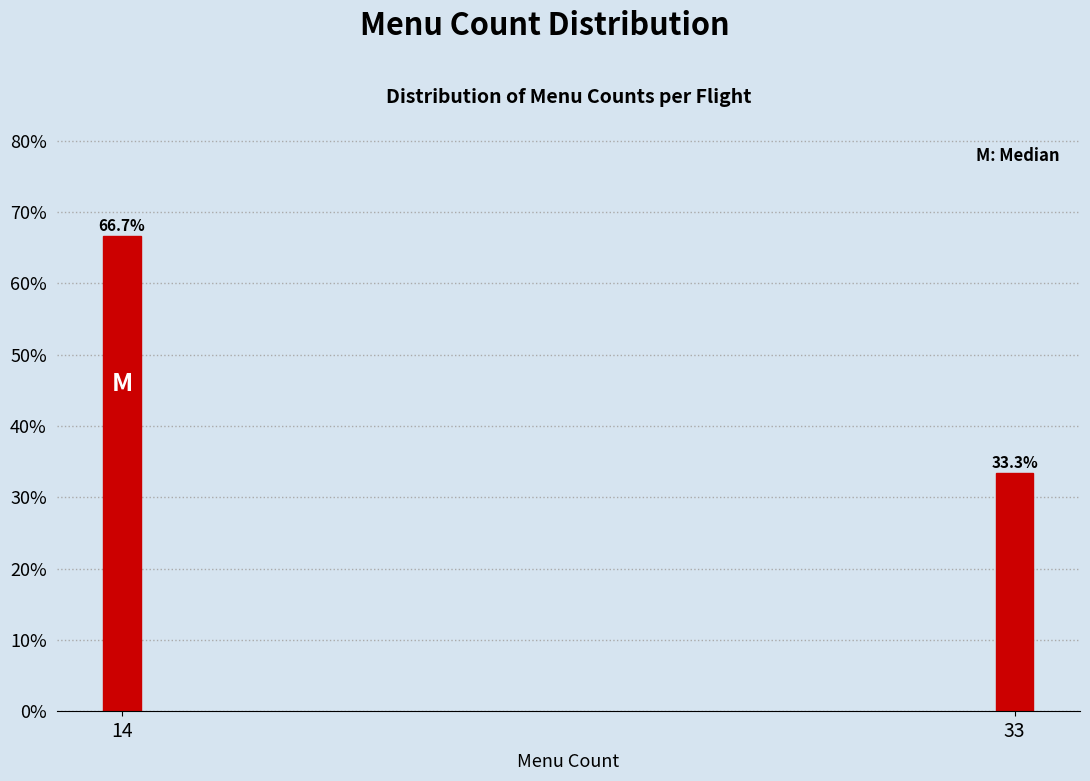

Reading left to right, transcribe all the data shown in this chart.

14=66.7	33=33.3